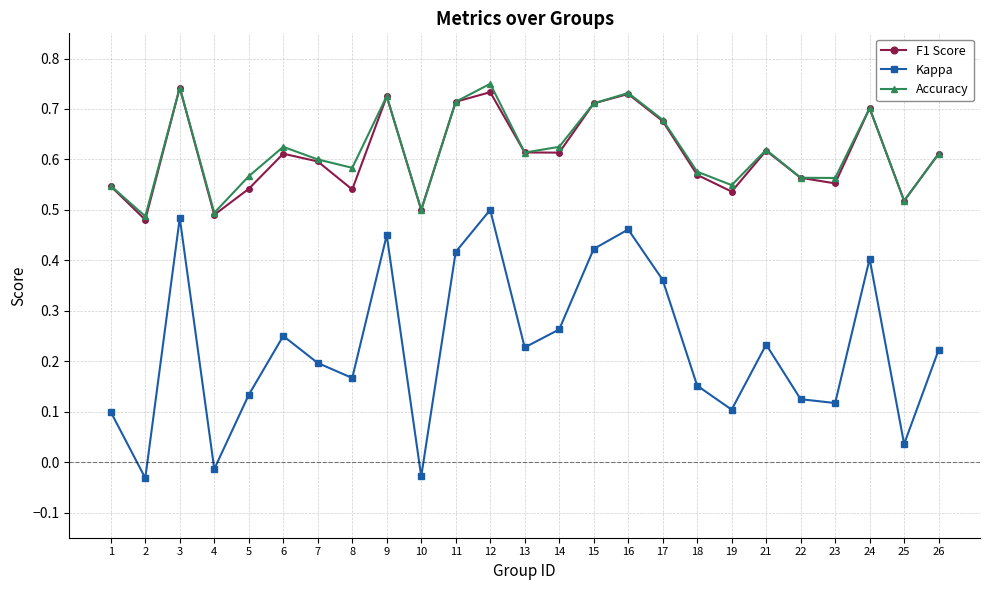

Which series changed the most between 11 and 18?

Kappa